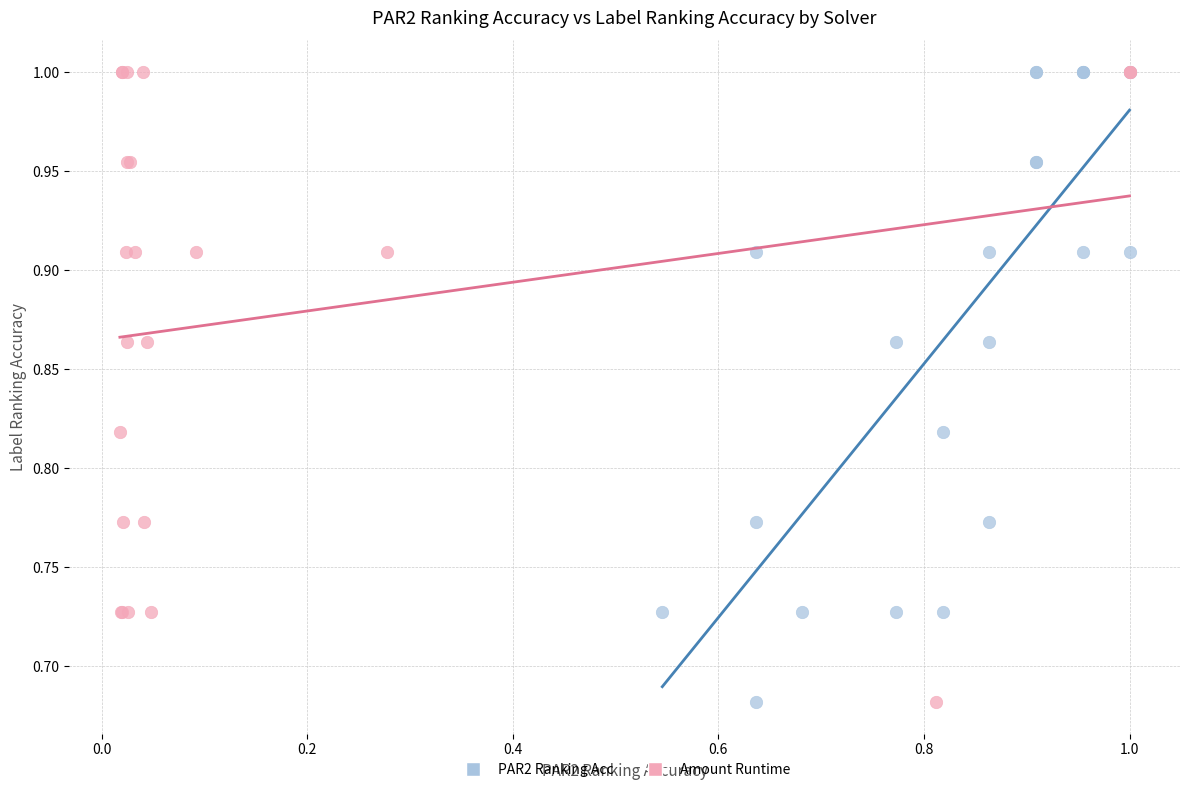

What are all the series names shown in the legend?

PAR2 Ranking Acc, Amount Runtime